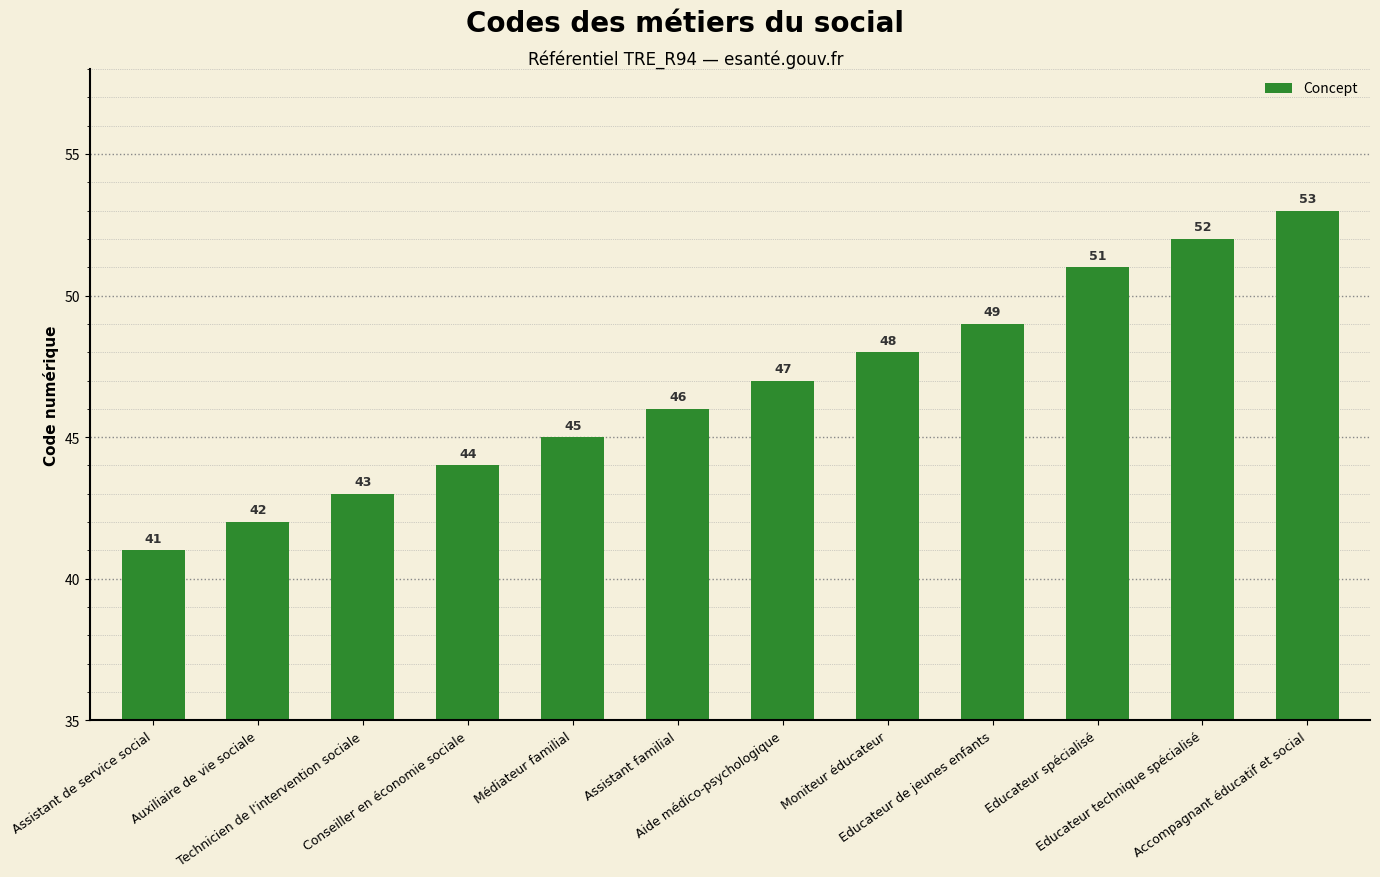

What is the ratio of the value at Moniteur éducateur to the value at Educateur de jeunes enfants?

1.0